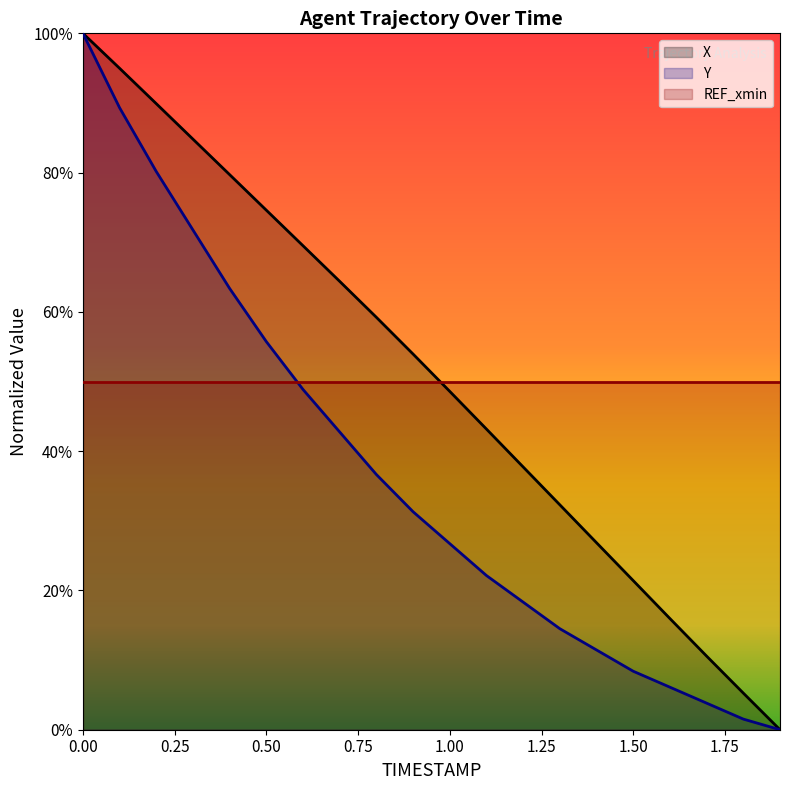

True or false: Y and X intersect in this chart.

False